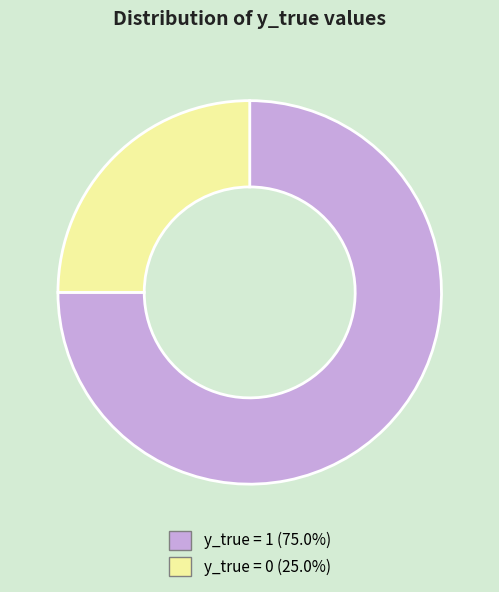

How many segments does this pie chart have?

2